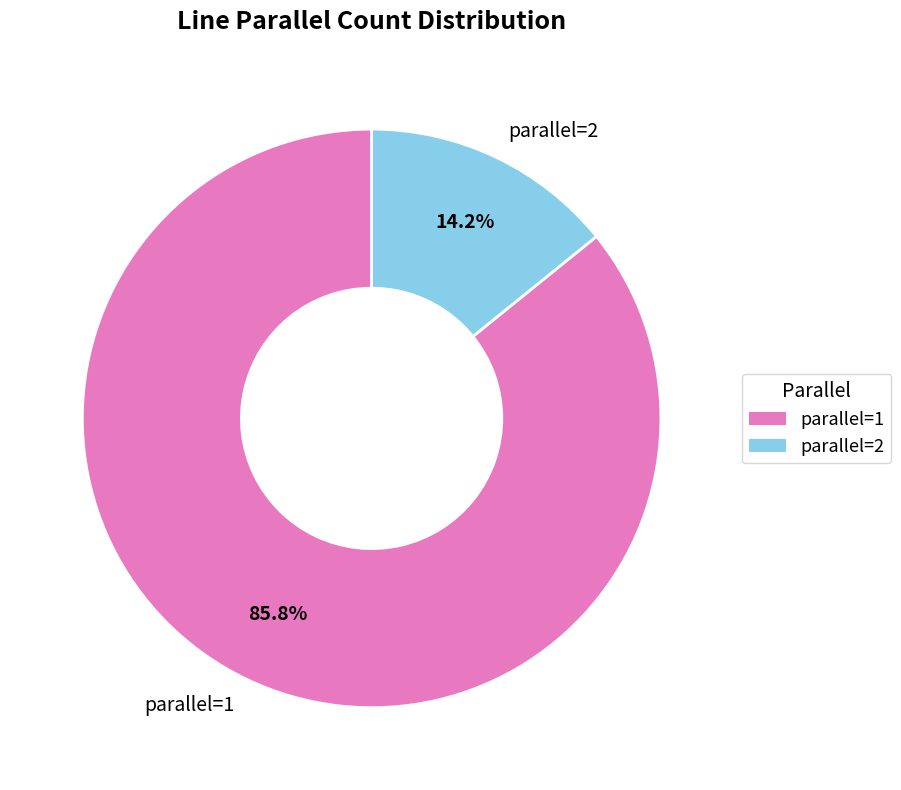

Between parallel=2 and parallel=1, which is larger?

parallel=1